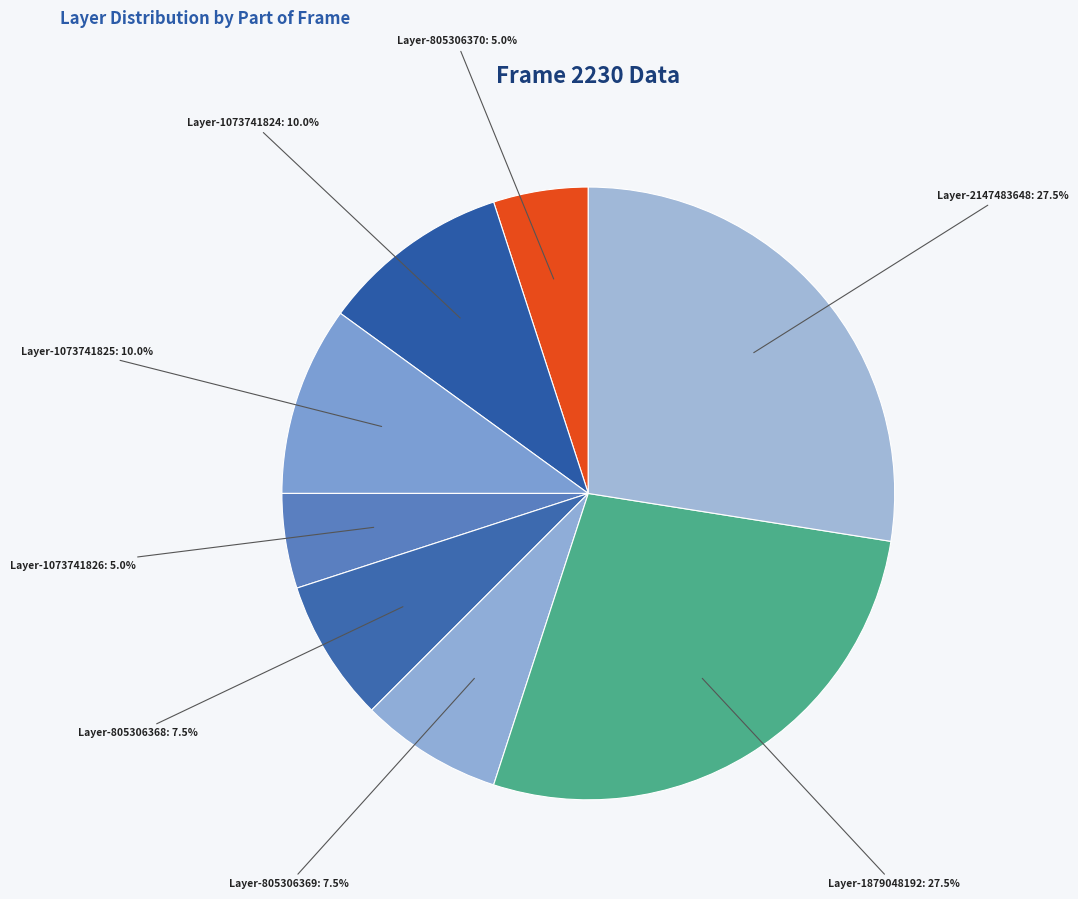

How many slices are in this pie chart?

8